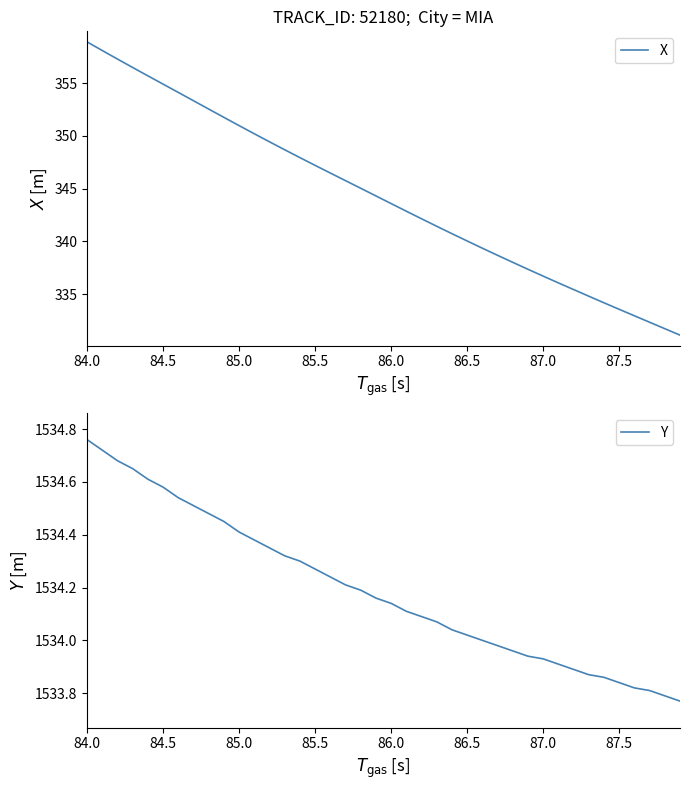

How many data points does each series have?

40